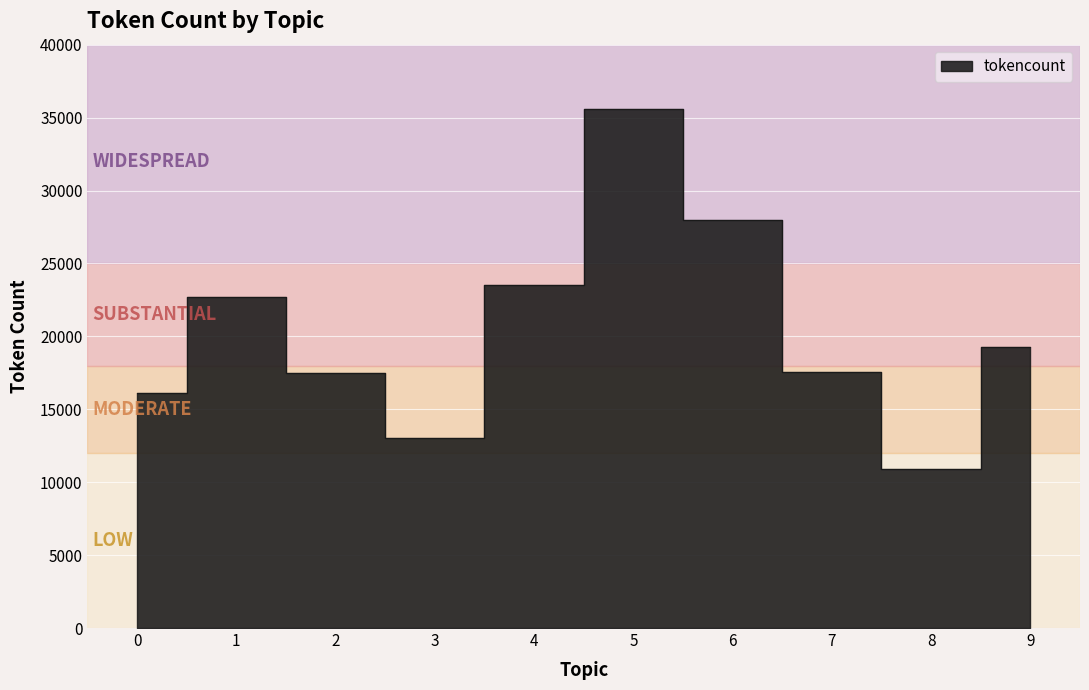

List the labels in order of value, largest first.

5, 6, 4, 1, 9, 7, 2, 0, 3, 8